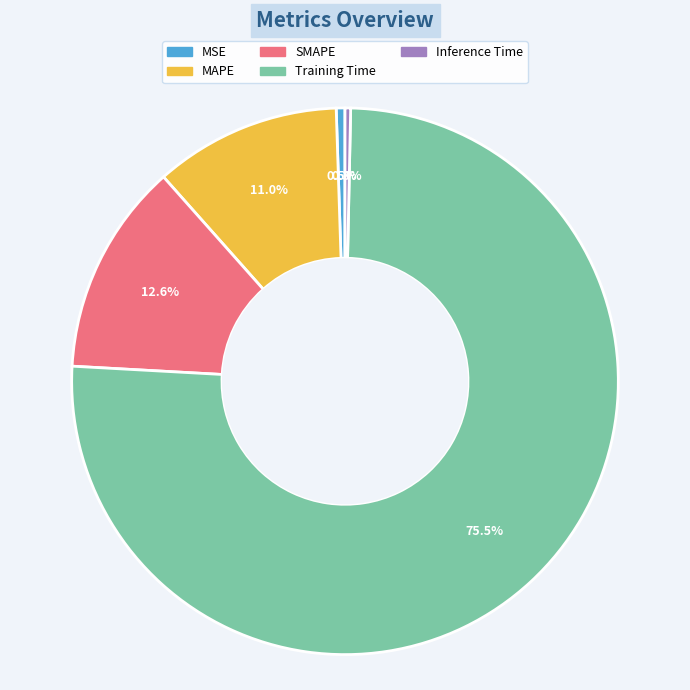

How many slices are in this pie chart?

5